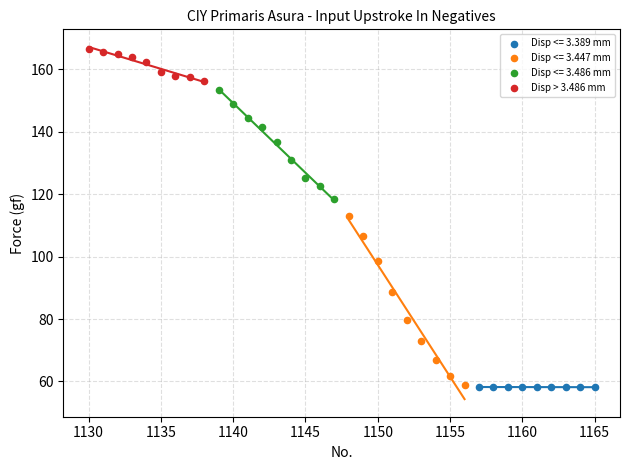

Which series reaches the maximum Y coordinate?

Disp > 3.486 mm